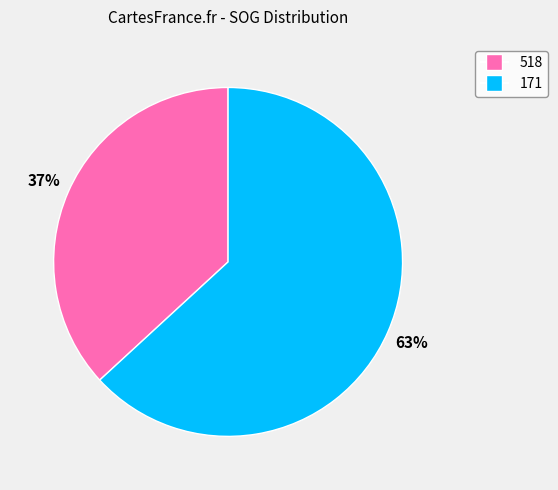

Is the sum of 171 and 518 greater than half?

Yes